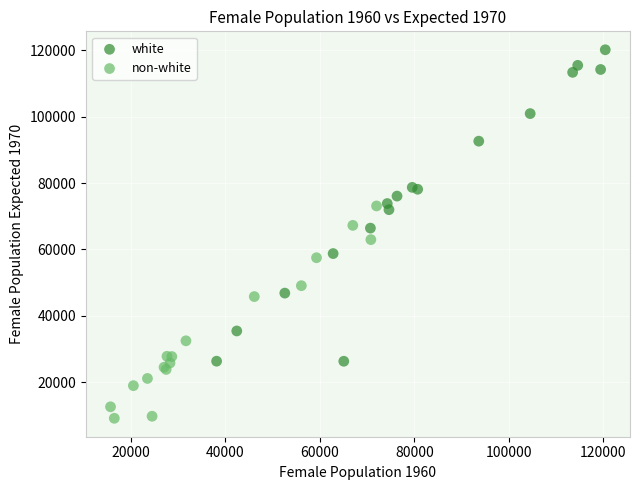

Which series contains the highest Y value?

white